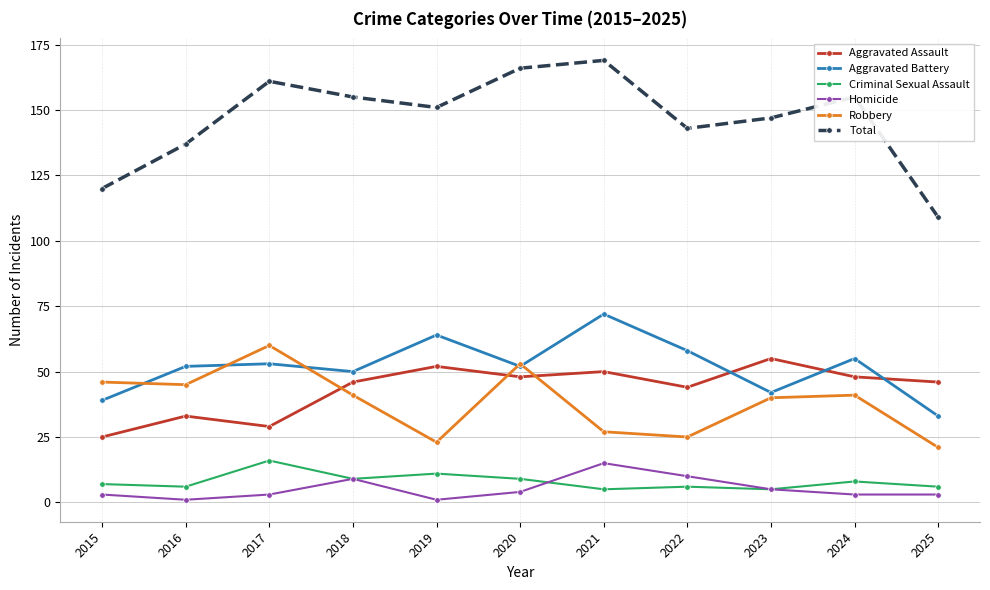

Rank the series at 2017 from lowest to highest value.

Homicide, Criminal Sexual Assault, Aggravated Assault, Aggravated Battery, Robbery, Total